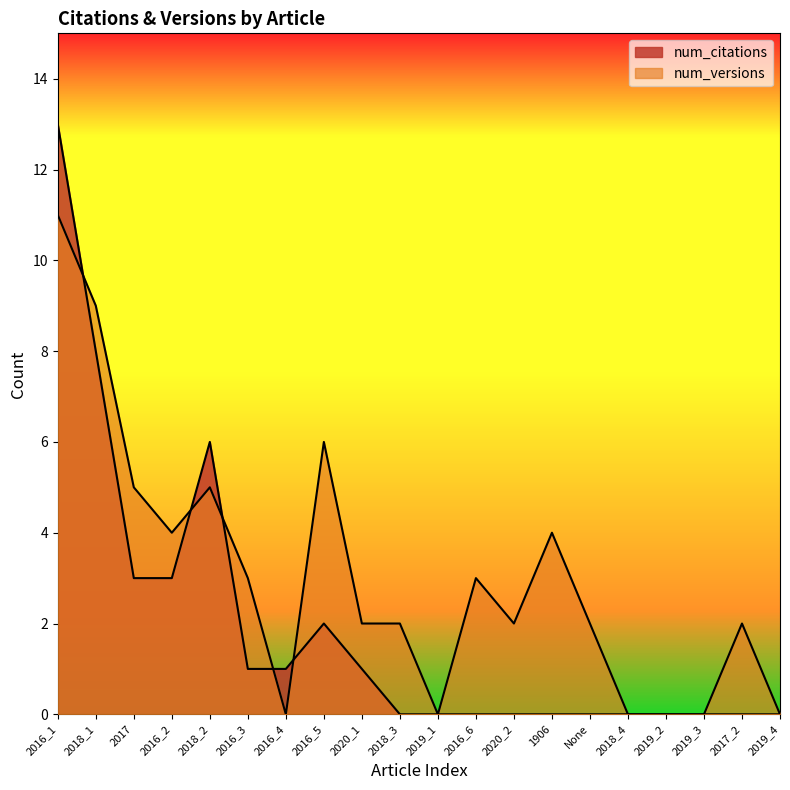

What is the label of the 4th point from the left?

2016_2